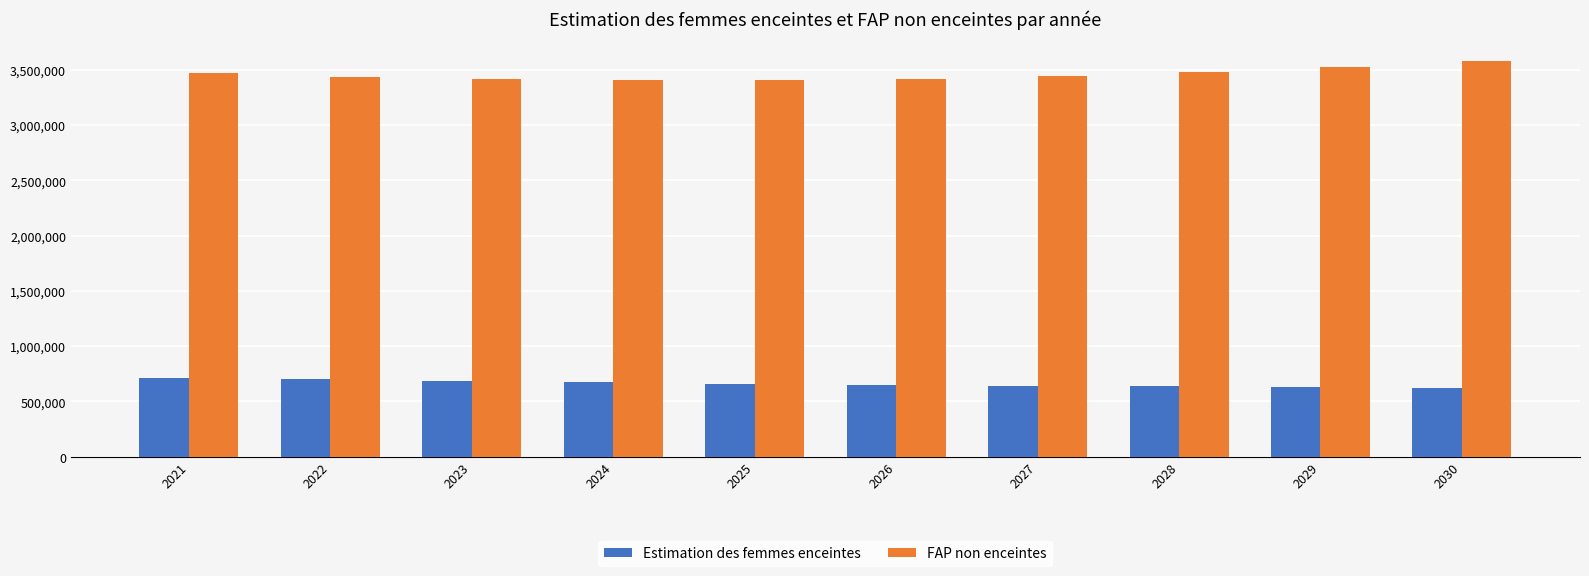

What is the spread (max minus min) of values at 2023?

2728742.5